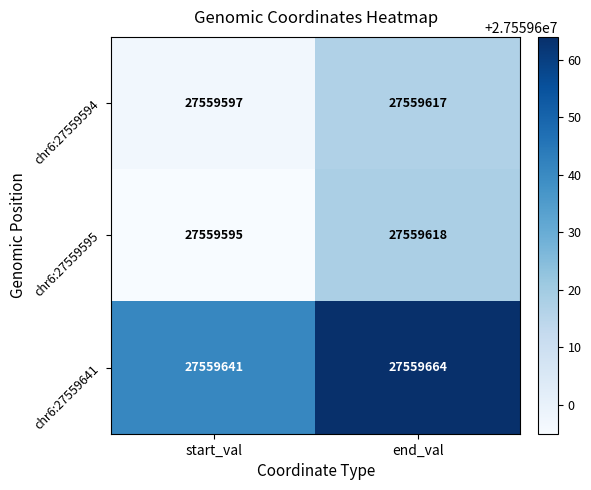

What is the total value across all series at end_val?

82678899